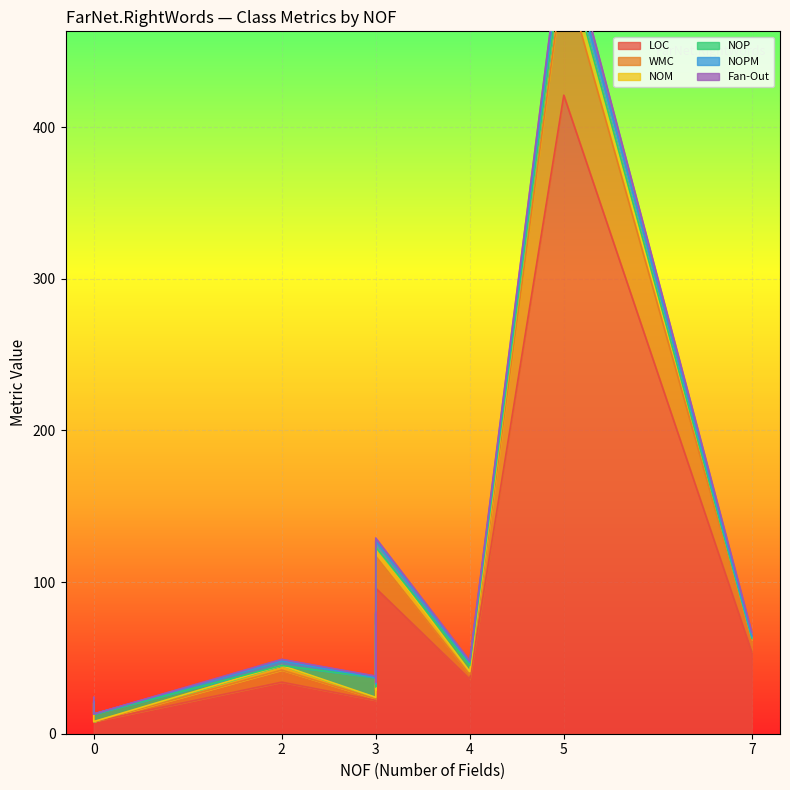

What is the value of the Fan-Out point at the 3rd from the left?

3